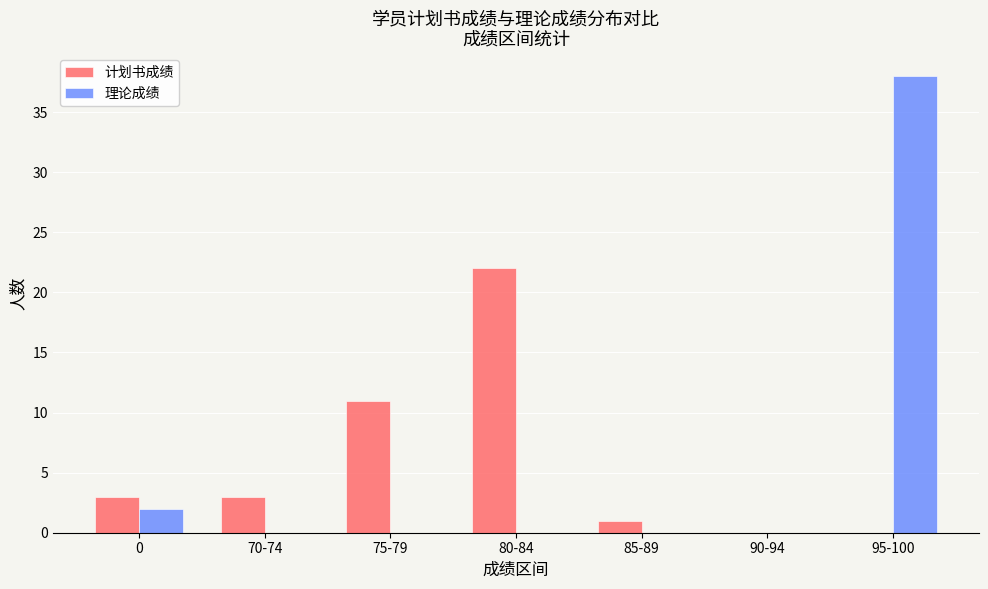

What are all the series names shown in the legend?

计划书成绩, 理论成绩